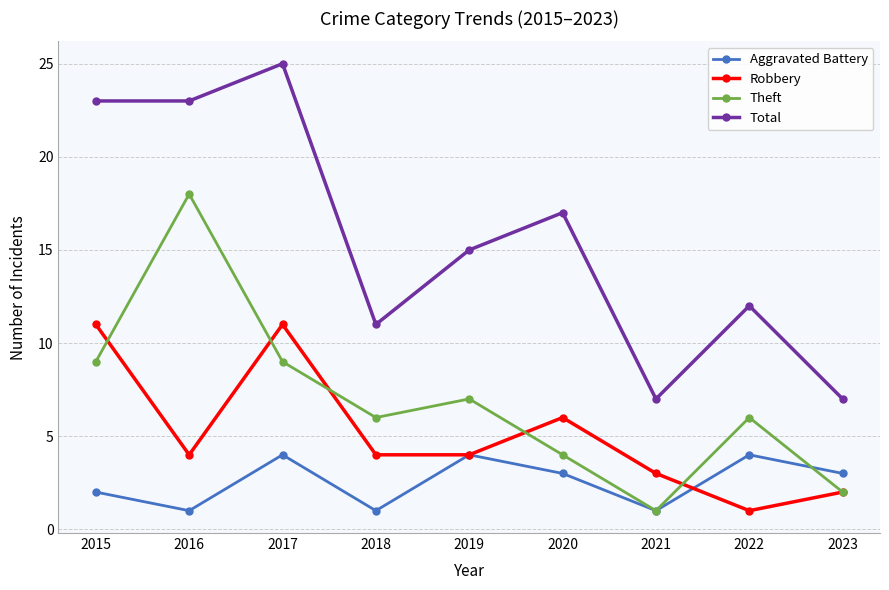

Count the number of data series in this chart.

4